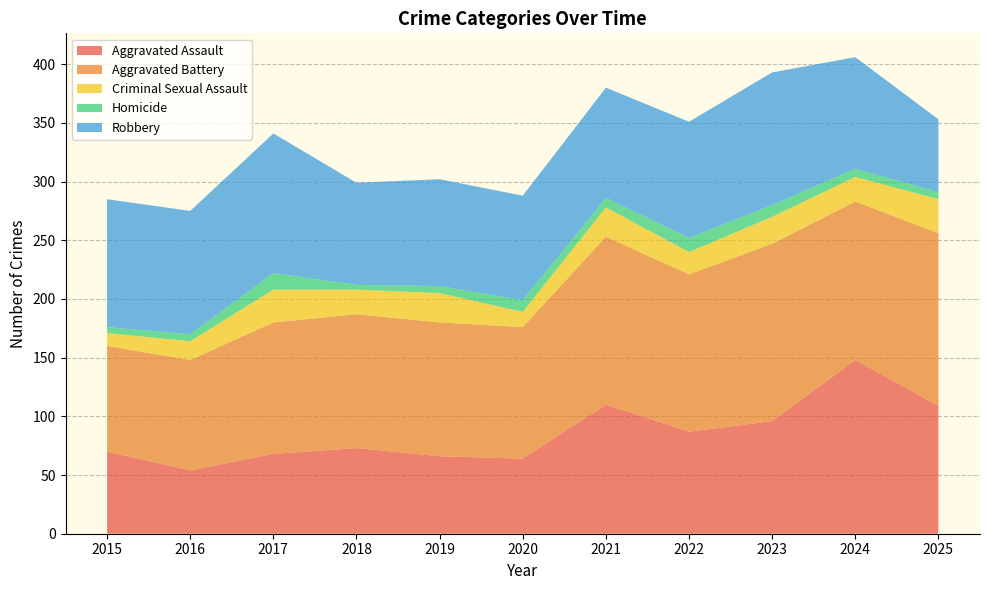

Reading left to right, list all the values displayed in this chart.

Aggravated Assault: 70	54	68	73	66	64	110	87	96	148	109
Aggravated Battery: 90	94	112	114	114	112	143	134	151	135	147
Criminal Sexual Assault: 11	16	28	21	25	13	25	19	23	21	29
Homicide: 5	6	14	4	6	10	8	12	10	7	6
Robbery: 109	105	119	87	91	89	94	99	113	95	62